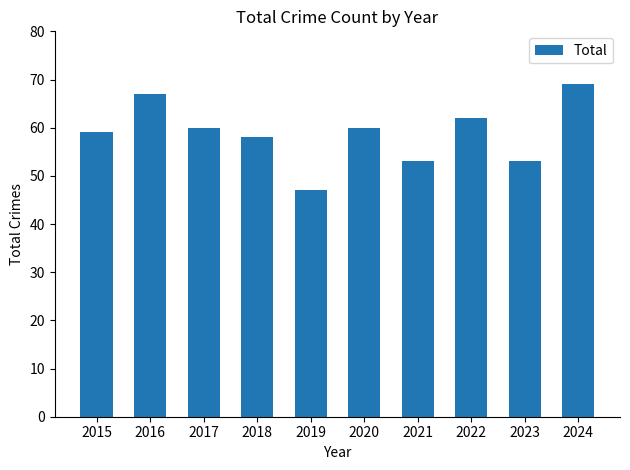

What is the ratio of the value at 2017 to the value at 2023?

1.1